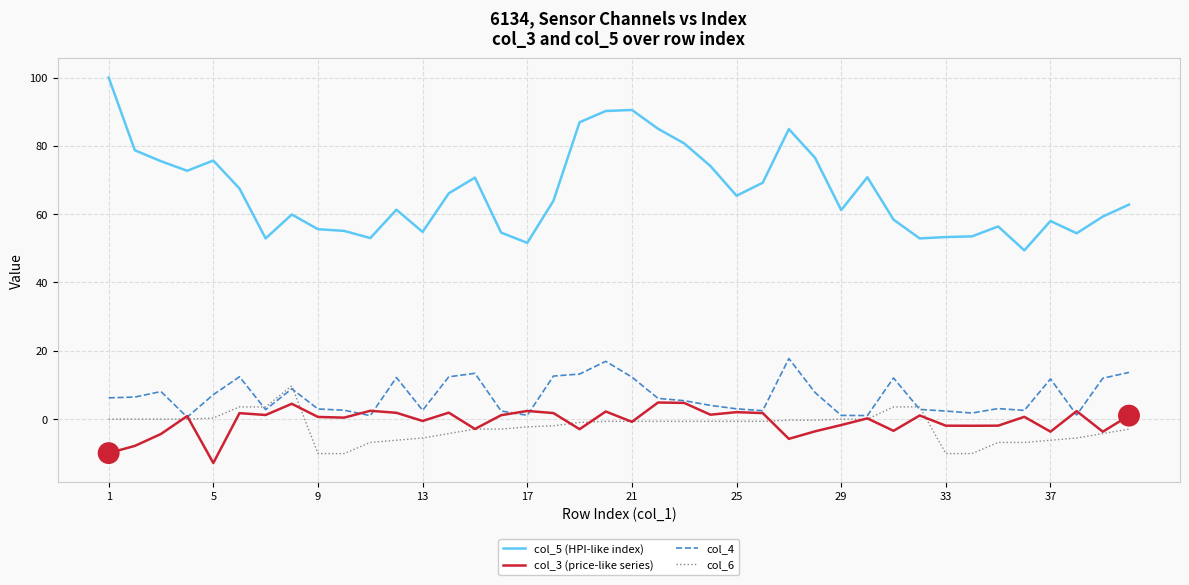

Which series has the widest spread of values?

col_5 (HPI-like index)